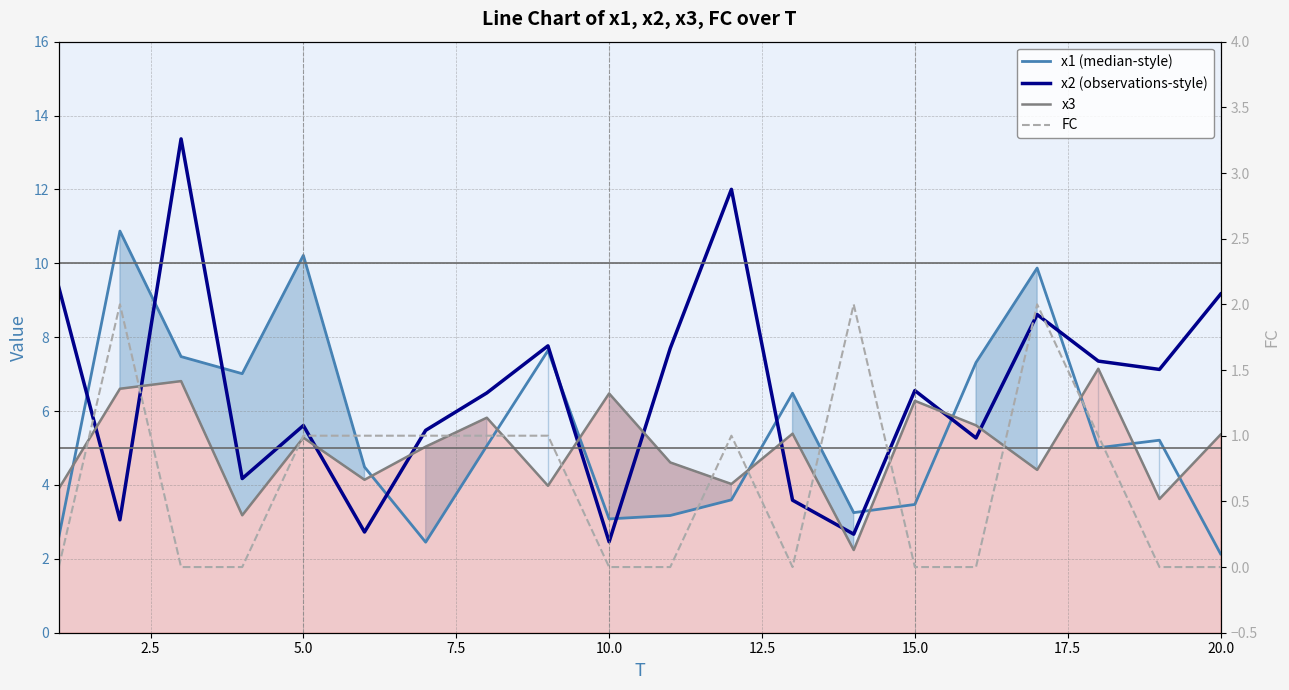

How many data points in x1 (median-style) are less than 5?

9